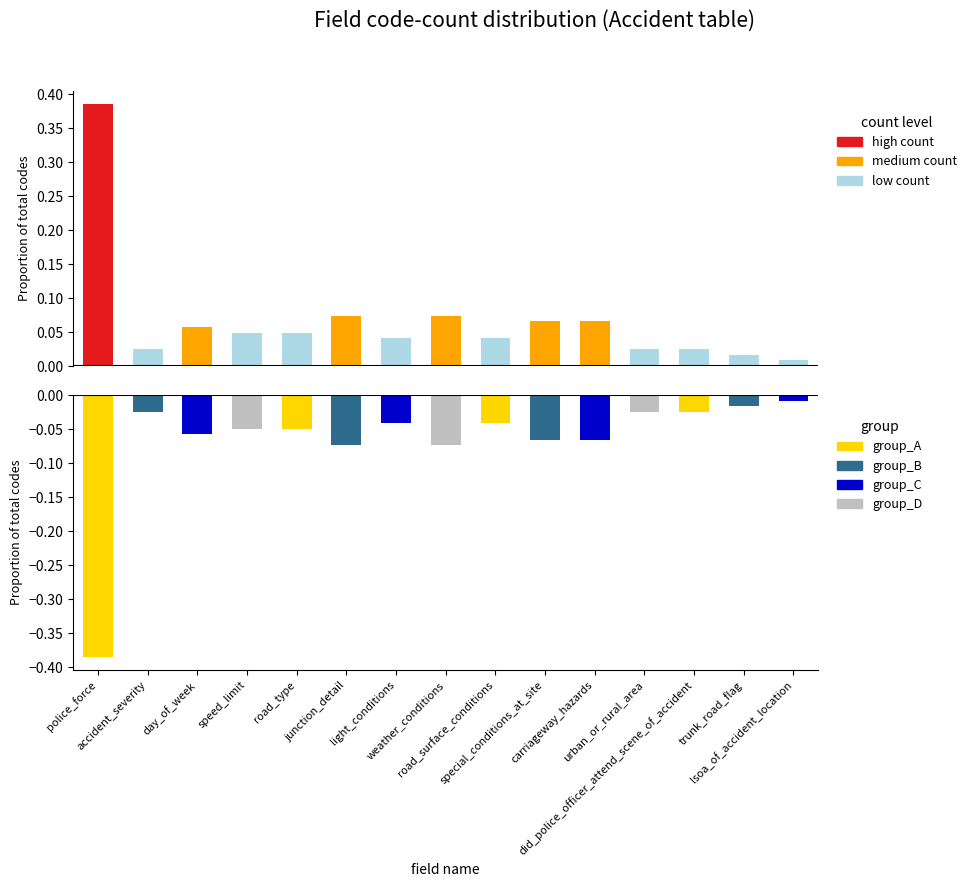

Reading left to right, transcribe all the data shown in this chart.

proportion_positive: 0.4	0.0	0.1	0.0	0.0	0.1	0.0	0.1	0.0	0.1	0.1	0.0	0.0	0.0	0.0
proportion_negative: -0.4	-0.0	-0.1	-0.0	-0.0	-0.1	-0.0	-0.1	-0.0	-0.1	-0.1	-0.0	-0.0	-0.0	-0.0